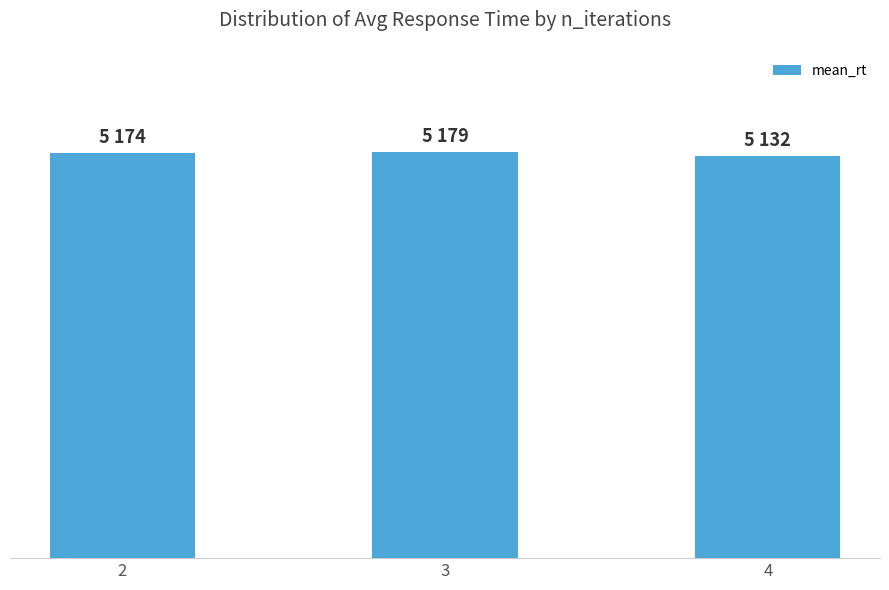

Reading left to right, what are all the values shown in this chart?

2=5174	3=5179	4=5132